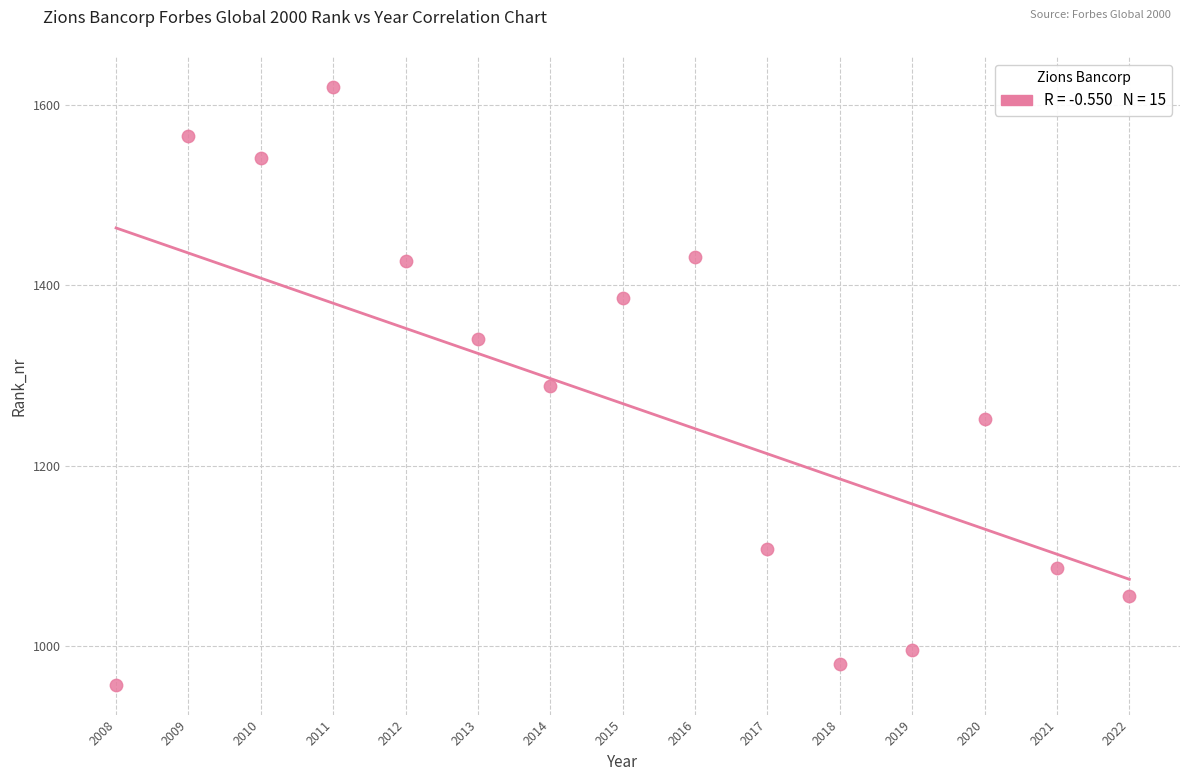

What is the range of X values (max minus min)?

14